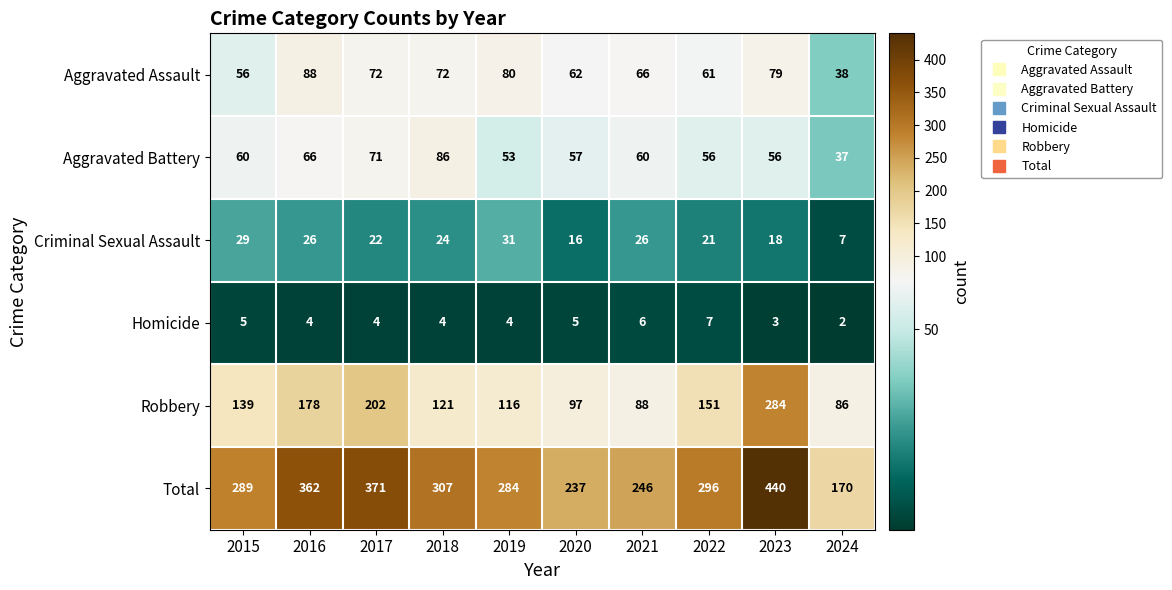

Is it true that Robbery equals 227 at 2015?

False